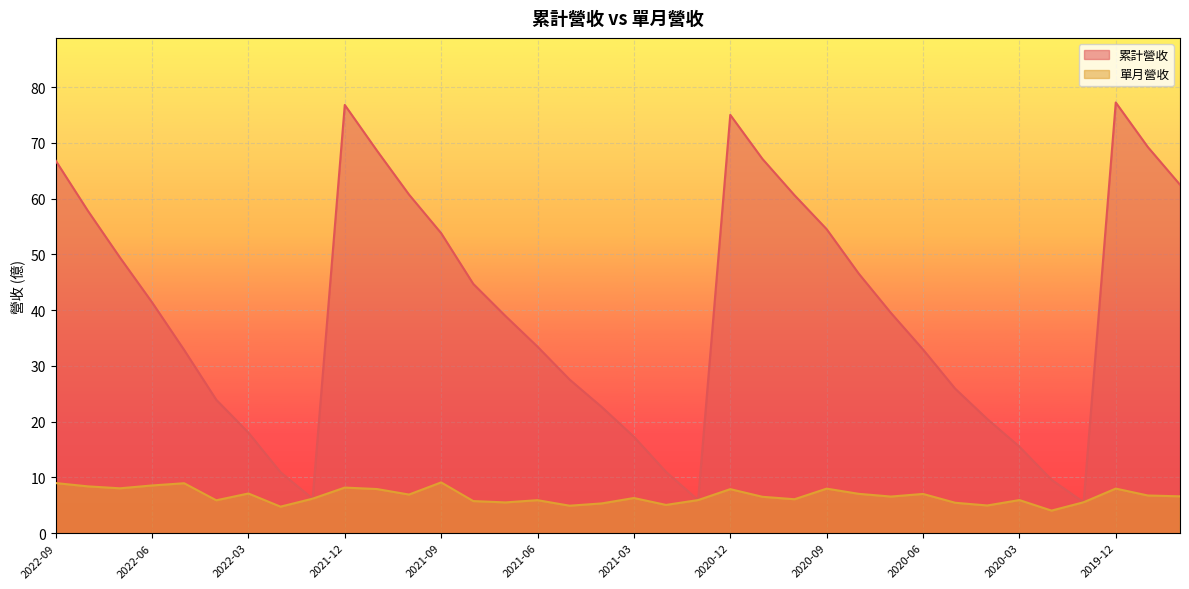

Reading left to right, transcribe all the data shown in this chart.

累計營收: 2022-09=66.8	2022-08=57.9	2022-07=49.5	2022-06=41.4	2022-05=32.9	2022-04=23.9	2022-03=18.0	2022-02=10.9	2022-01=6.2	2021-12=76.8	2021-11=68.6	2021-10=60.7	2021-09=53.8	2021-08=44.7	2021-07=39.0	2021-06=33.5	2021-05=27.5	2021-04=22.6	2021-03=17.3	2021-02=11.0	2021-01=5.9	2020-12=75.0	2020-11=67.1	2020-10=60.6	2020-09=54.5	2020-08=46.5	2020-07=39.5	2020-06=33.0	2020-05=25.9	2020-04=20.5	2020-03=15.5	2020-02=9.6	2020-01=5.5	2019-12=77.2	2019-11=69.2	2019-10=62.5
單月營收: 2022-09=9.0	2022-08=8.4	2022-07=8.0	2022-06=8.6	2022-05=8.9	2022-04=5.9	2022-03=7.1	2022-02=4.8	2022-01=6.2	2021-12=8.2	2021-11=7.9	2021-10=6.9	2021-09=9.1	2021-08=5.8	2021-07=5.5	2021-06=5.9	2021-05=4.9	2021-04=5.3	2021-03=6.3	2021-02=5.1	2021-01=5.9	2020-12=7.9	2020-11=6.5	2020-10=6.1	2020-09=8.0	2020-08=7.0	2020-07=6.6	2020-06=7.0	2020-05=5.5	2020-04=5.0	2020-03=5.9	2020-02=4.0	2020-01=5.5	2019-12=8.0	2019-11=6.8	2019-10=6.6